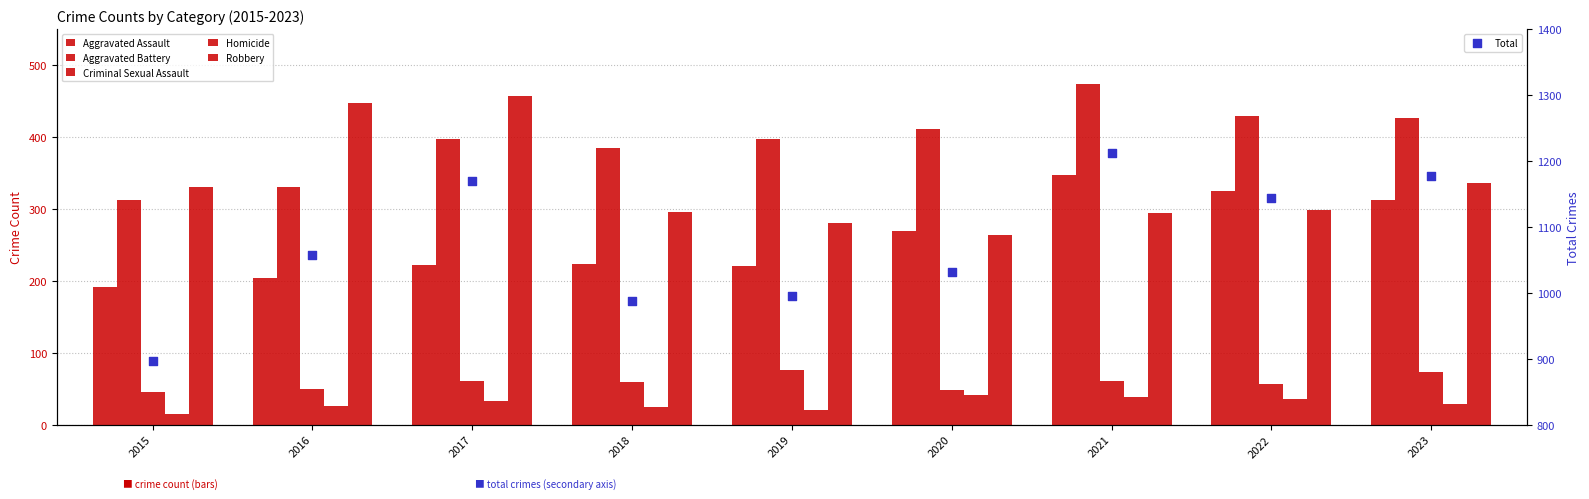

Which series has the largest total across all categories?

Total